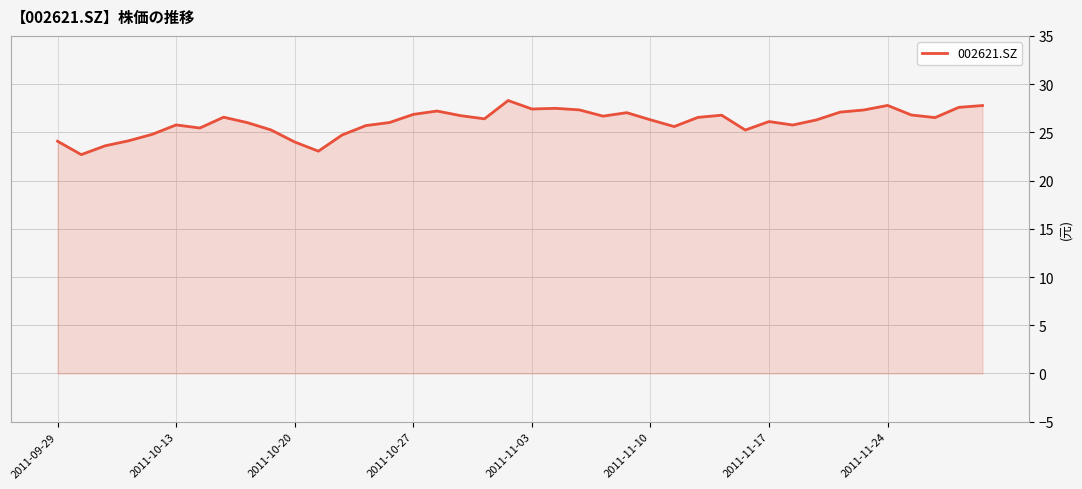

What is the difference between the maximum and minimum values?

5.6